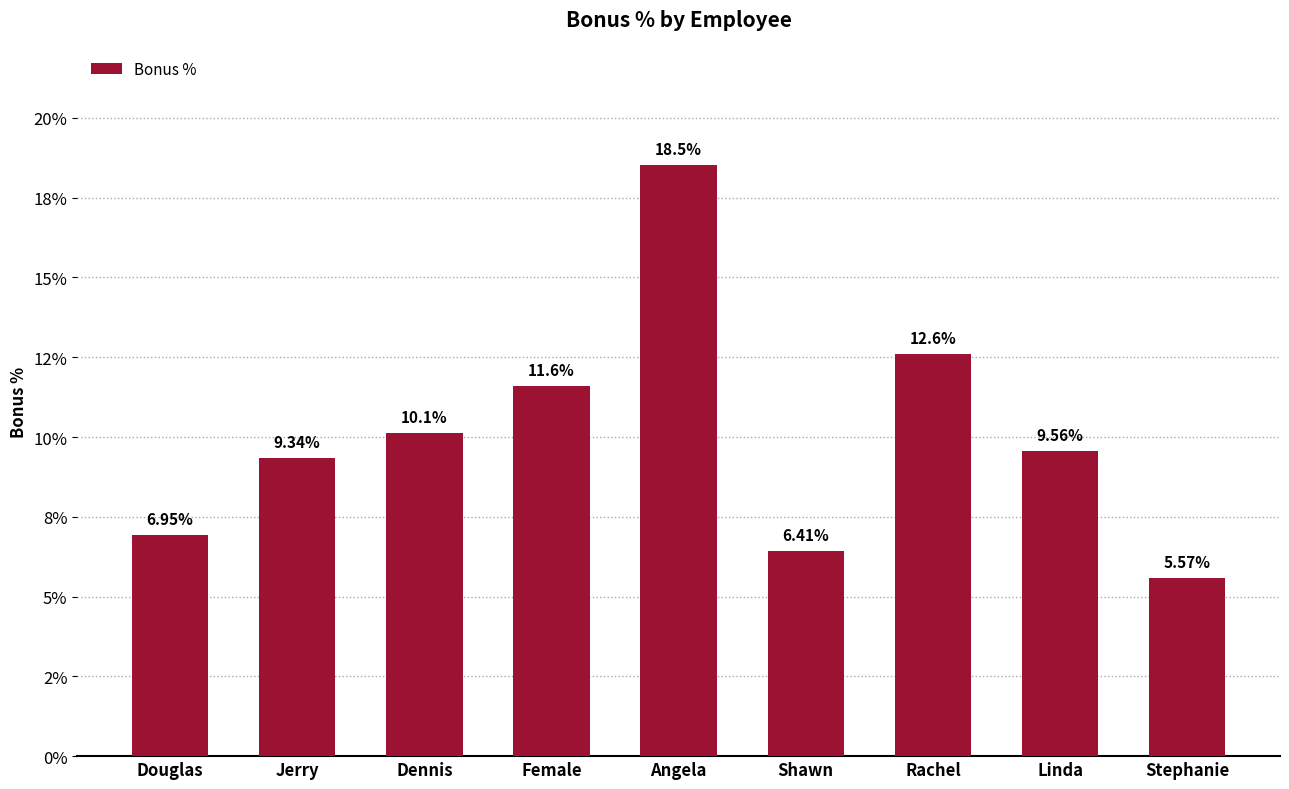

At which label is the value closest to 12?

Female